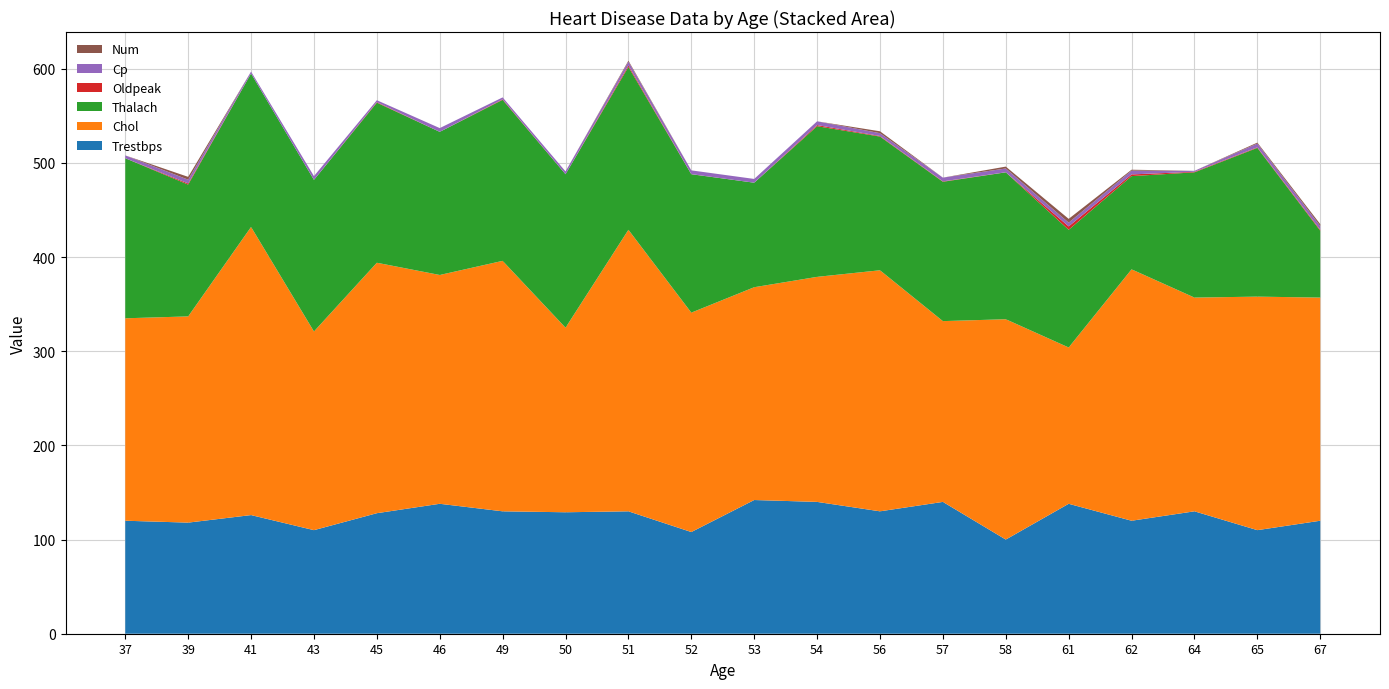

Reading left to right, extract all data points from this chart.

Trestbps: 37=120.0	39=118.0	41=126.0	43=110.0	45=128.0	46=138.0	49=130.0	50=129.0	51=130.0	52=108.0	53=142.0	54=140.0	56=130.0	57=140.0	58=100.0	61=138.0	62=120.0	64=130.0	65=110.0	67=120.0
Chol: 37=215.0	39=219.0	41=306.0	43=211.0	45=266.0	46=243.0	49=266.0	50=196.0	51=299.0	52=233.0	53=226.0	54=239.0	56=256.0	57=192.0	58=234.0	61=166.0	62=267.0	64=227.0	65=248.0	67=237.0
Thalach: 37=170.0	39=140.0	41=163.0	43=161.0	45=170.0	46=152.0	49=171.0	50=163.0	51=173.0	52=147.0	53=111.0	54=160.0	56=142.0	57=148.0	58=156.0	61=125.0	62=99.0	64=133.0	65=158.0	67=71.0
Oldpeak: 37=0.0	39=1.2	41=0.0	43=0.0	45=0.6	46=0.0	49=0.6	50=0.0	51=1.6	52=0.1	53=0.0	54=1.2	56=0.6	57=0.4	58=0.1	61=3.6	62=1.8	64=0.6	65=0.6	67=1.0
Cp: 37=3.0	39=4.0	41=2.0	43=4.0	45=2.0	46=4.0	49=2.0	50=3.0	51=4.0	52=4.0	53=4.0	54=4.0	56=3.0	57=4.0	58=4.0	61=4.0	62=4.0	64=1.0	65=4.0	67=4.0
Num: 37=0.0	39=3.0	41=0.0	43=0.0	45=0.0	46=0.0	49=0.0	50=0.0	51=1.0	52=0.0	53=0.0	54=0.0	56=2.0	57=0.0	58=2.0	61=4.0	62=1.0	64=0.0	65=1.0	67=2.0